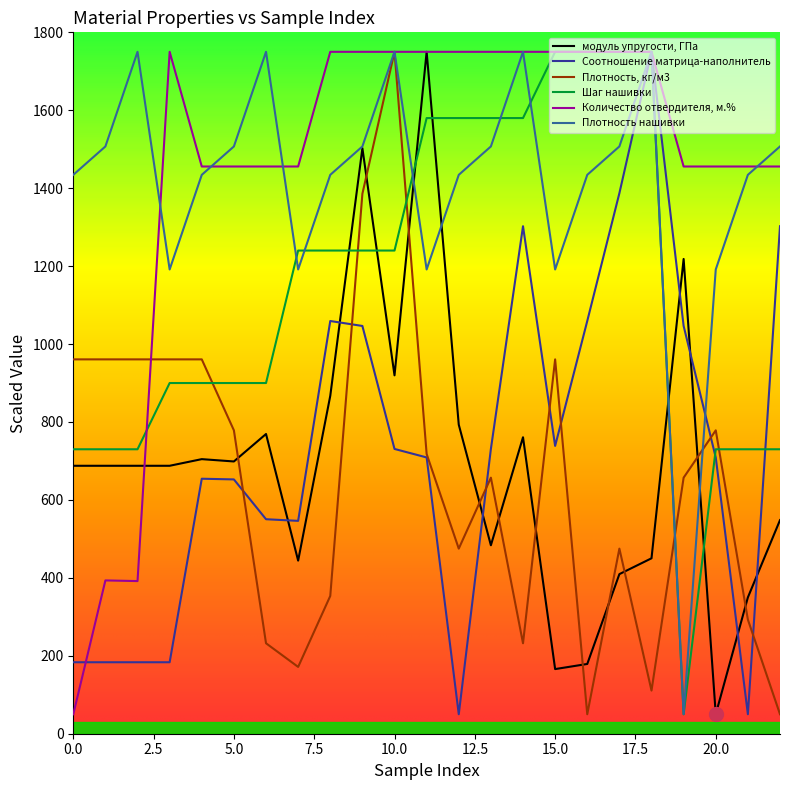

Count the number of categories in the chart.

23